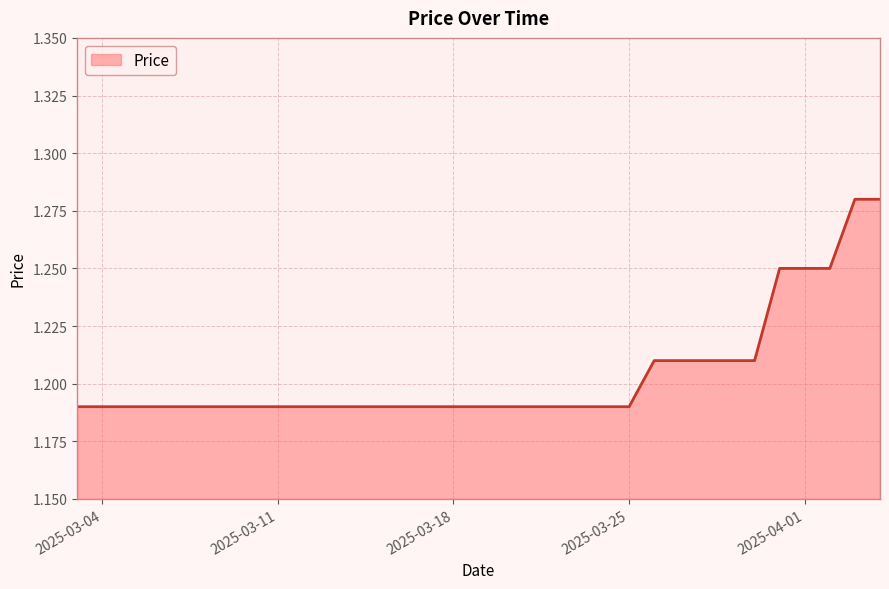

How many lines are shown in the chart?

1